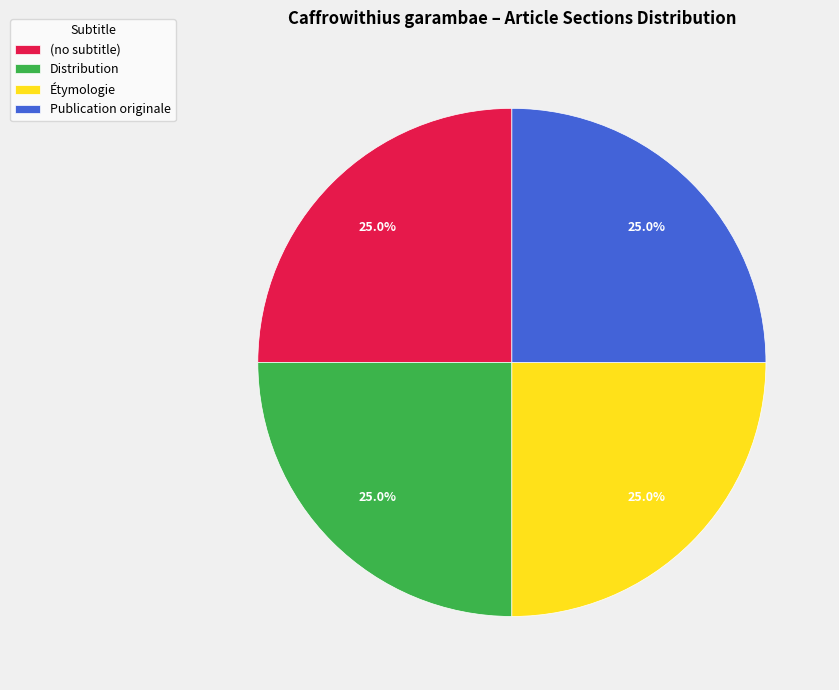

How many slices are in this pie chart?

4